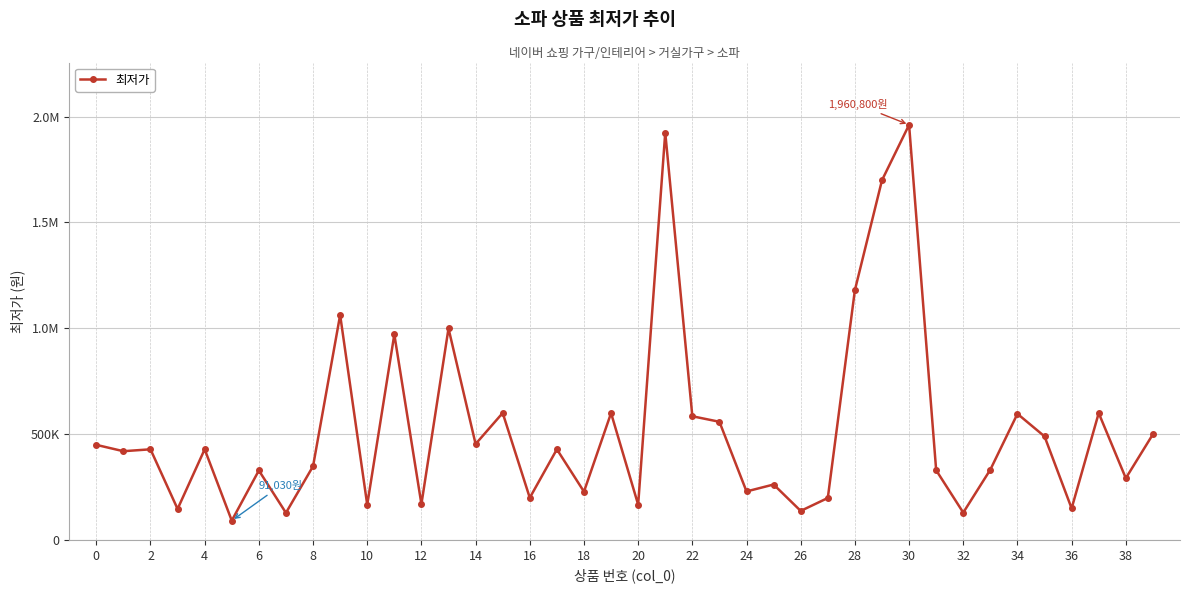

Is this an area chart (filled region under the line)?

No